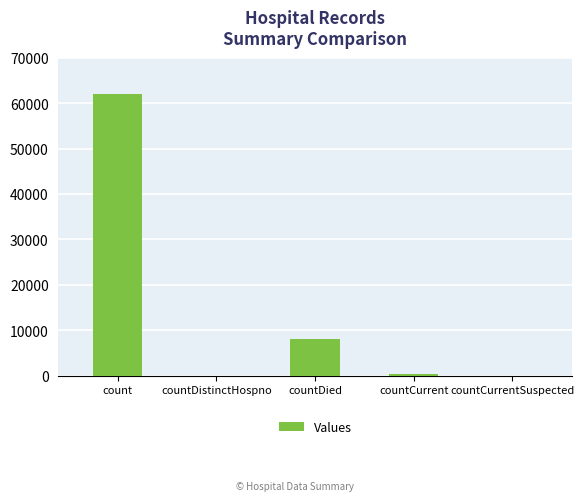

Reading left to right, what are all the values shown in this chart?

61962	0	8123	363	0